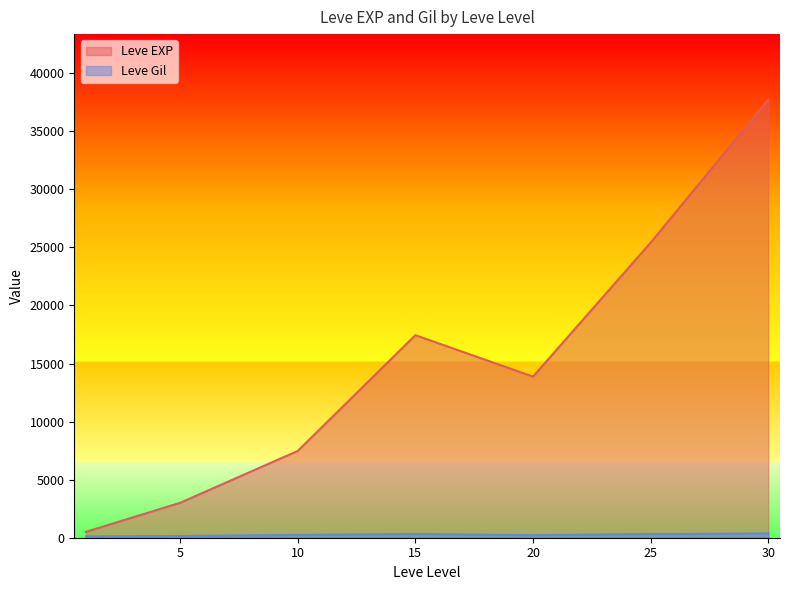

Where is the first local minimum for Leve Gil?

1